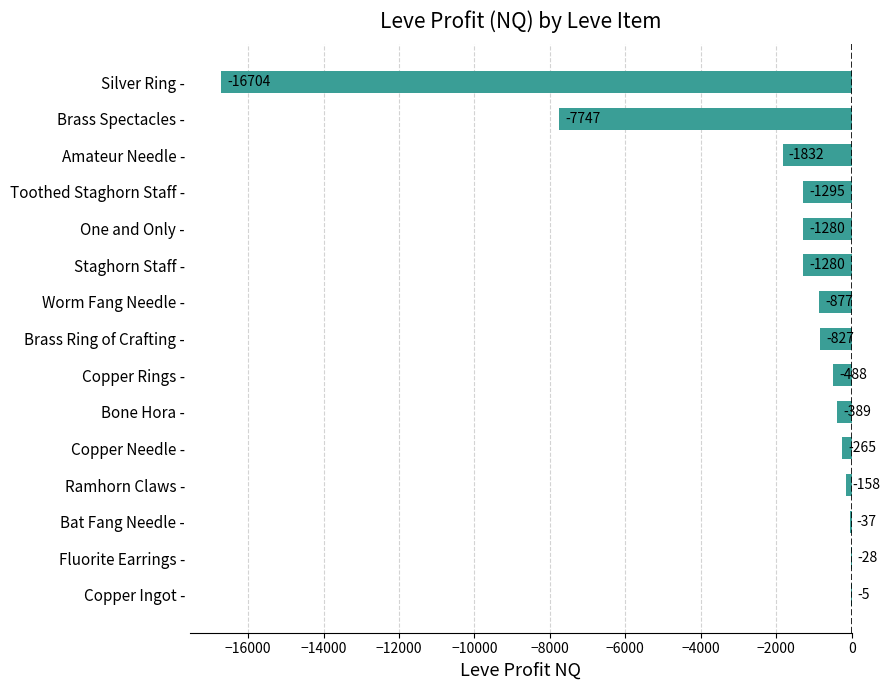

At which label is the value closest to -8354?

Brass Spectacles -